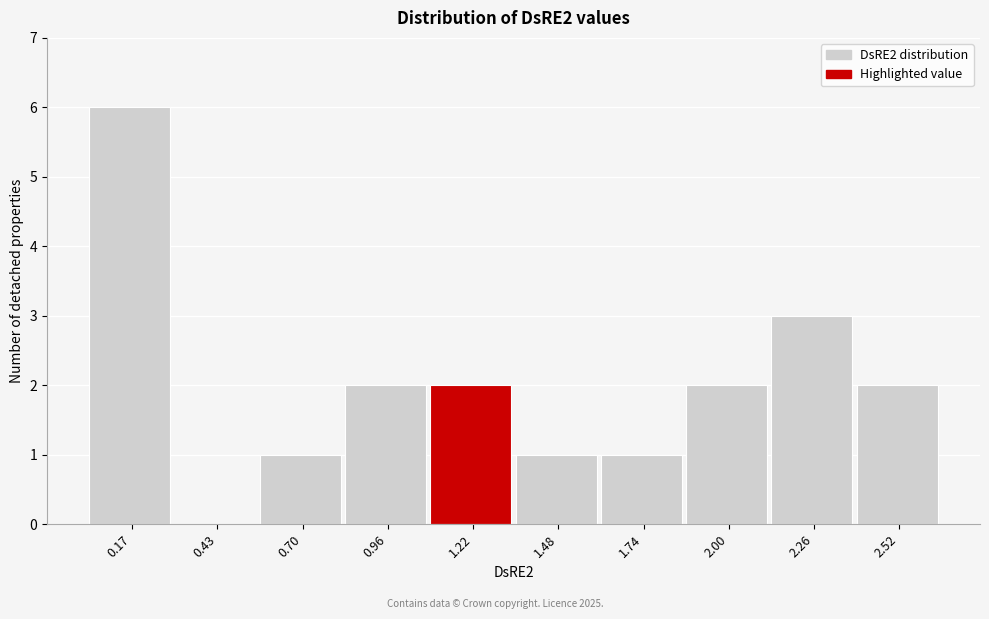

Reading right to left, transcribe all the data shown in this chart.

2.52=2	2.26=3	2.00=2	1.74=1	1.48=1	1.22=2	0.96=2	0.70=1	0.43=0	0.17=6